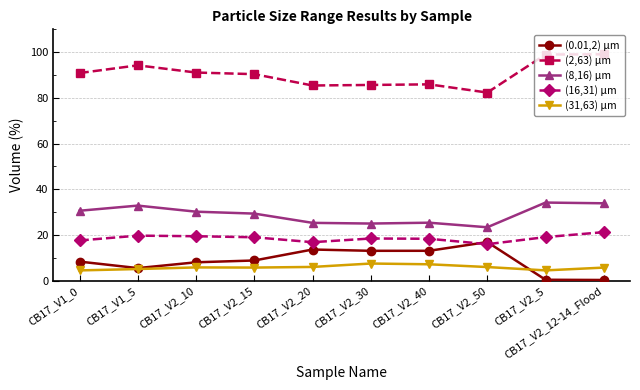

At which category does (2,63) μm reach its first local peak?

CB17_V1_5